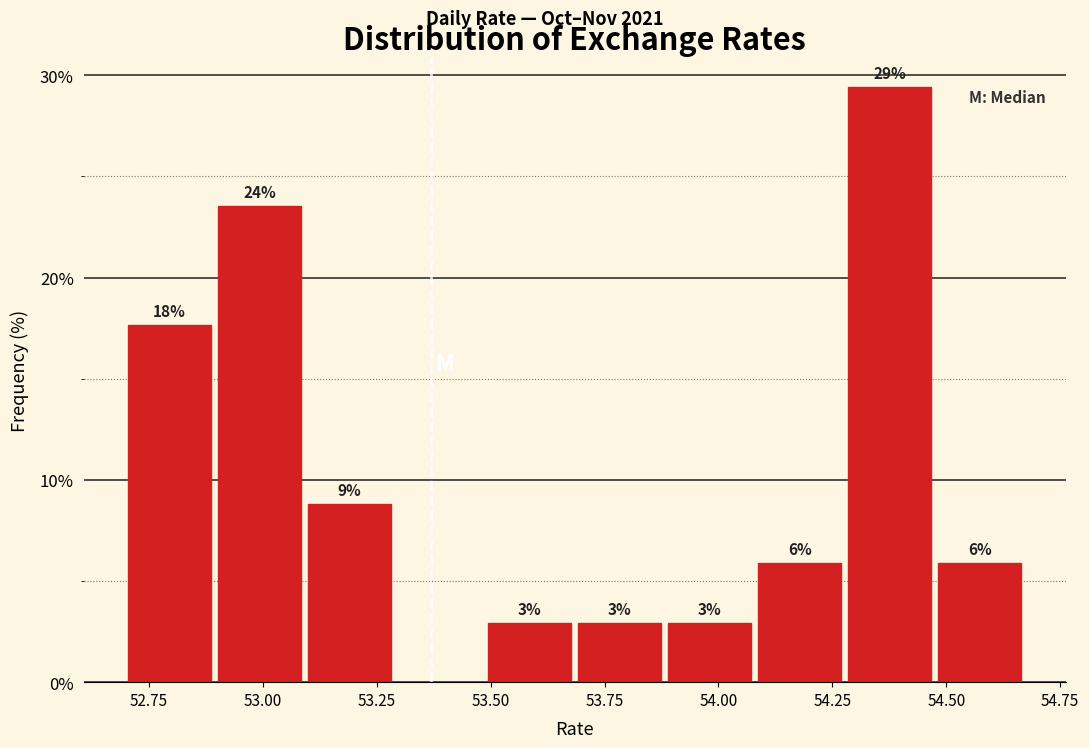

Read against the x-axis, roughly where is the centre of the tallest bar?

54.40